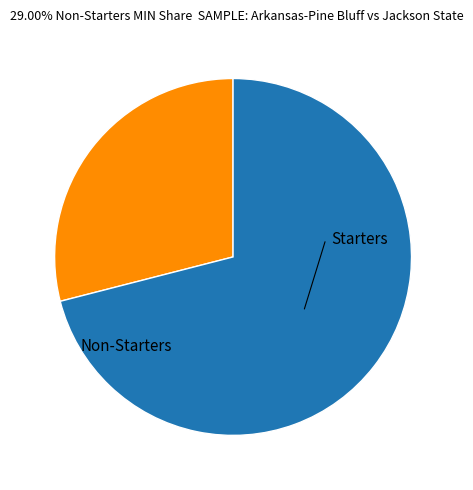

How many slices are in this pie chart?

2